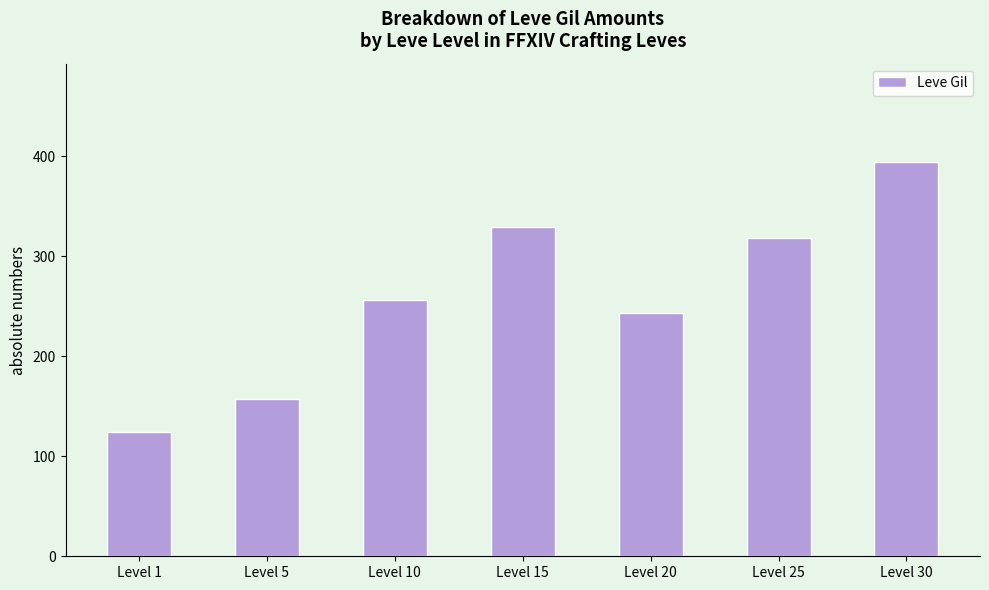

List the labels in order of value, largest first.

Level 30, Level 15, Level 25, Level 10, Level 20, Level 5, Level 1